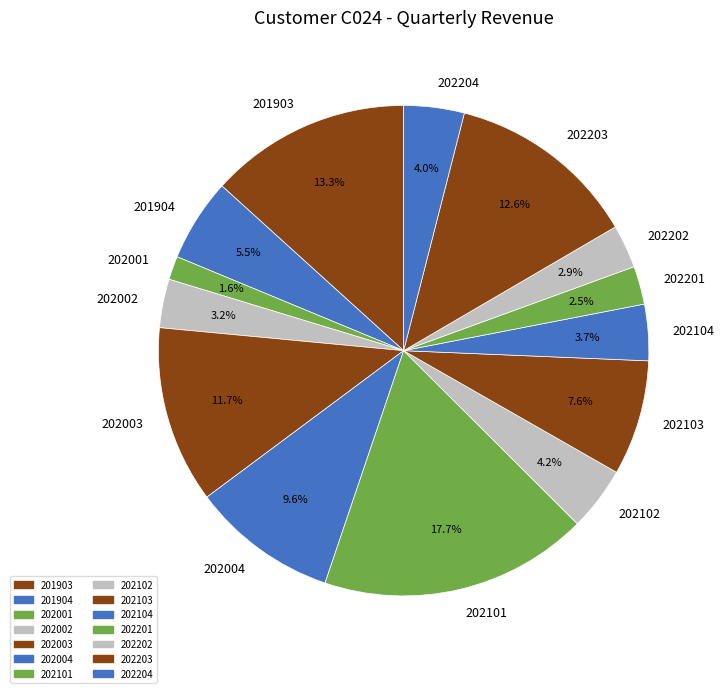

The 202202 slice represents 3% of the pie. True or false?

True